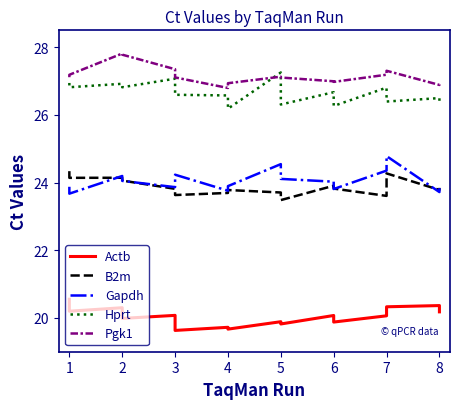

Is it true that B2m equals 7.6 at 3?

False